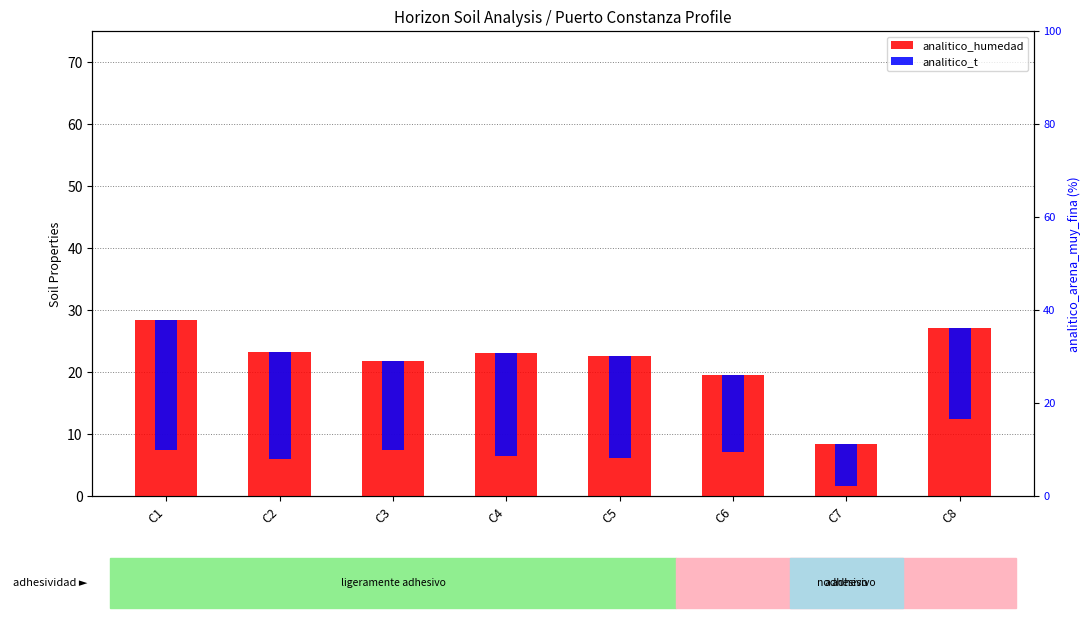

List the series in order of their peak value, lowest first.

analitico_t, analitico_humedad